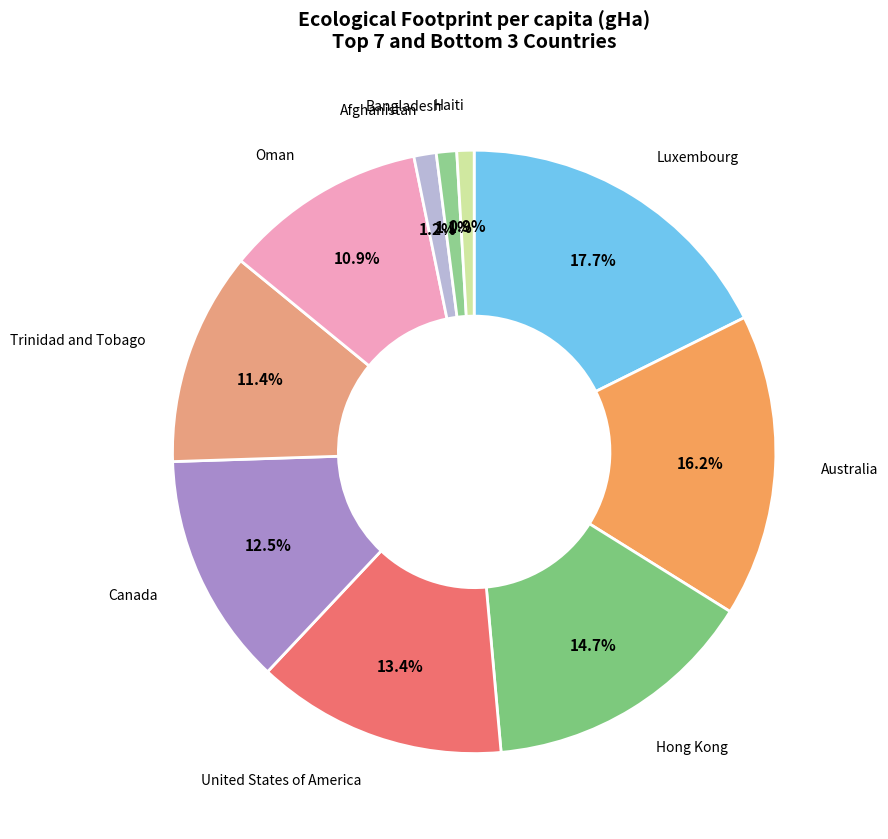

How many slices are in this pie chart?

10